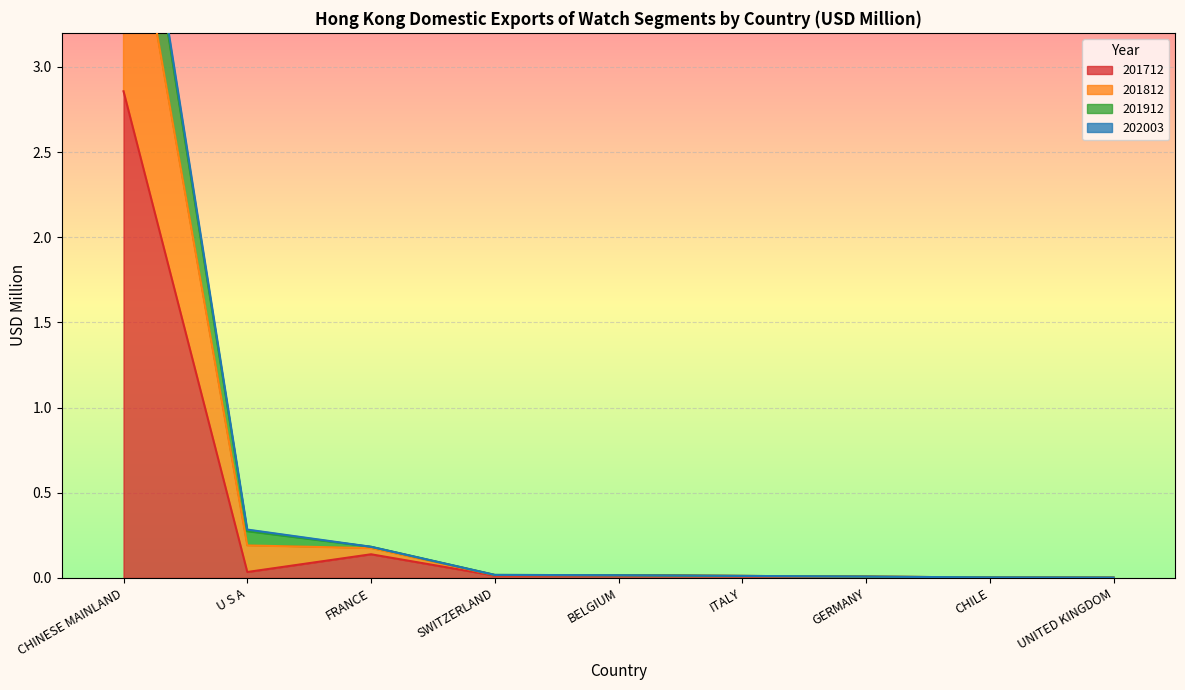

True or false: 201712 and 201812 cross at least once.

False